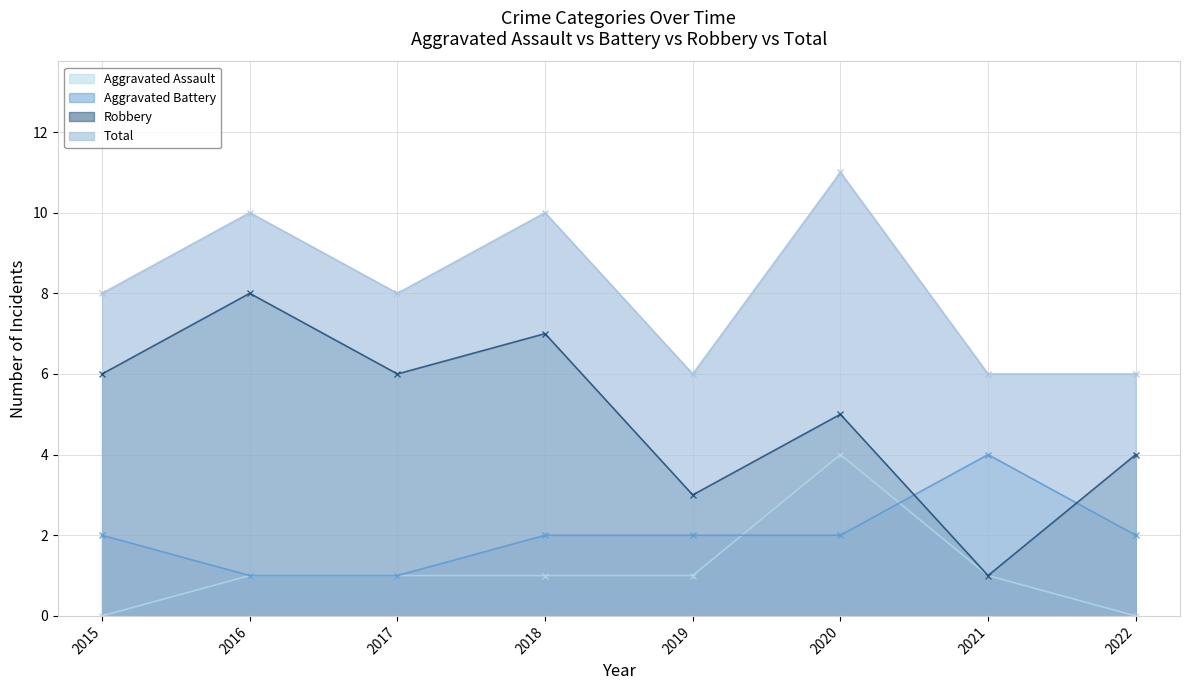

The value of Aggravated Battery at 2019 is 0. True or false?

False